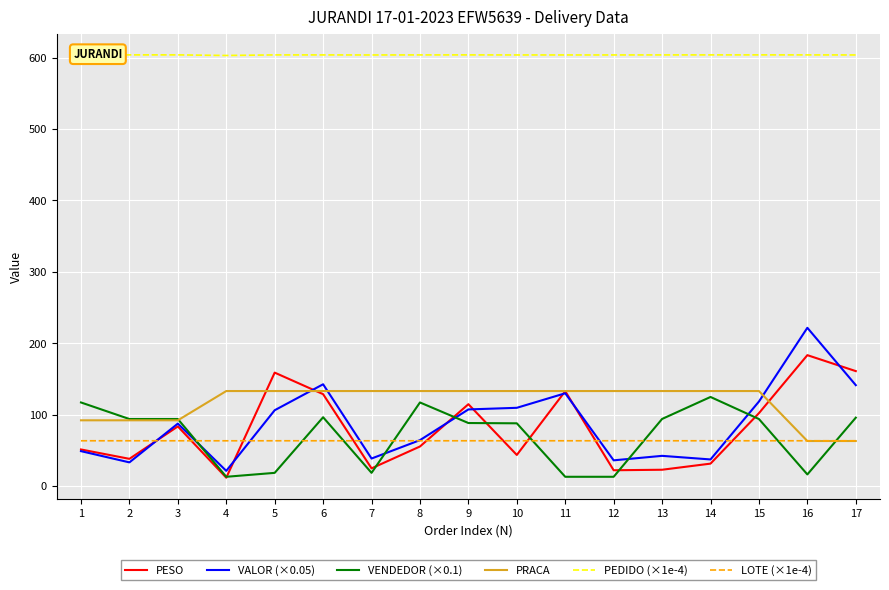

What is the maximum value shown in the chart?

603.8